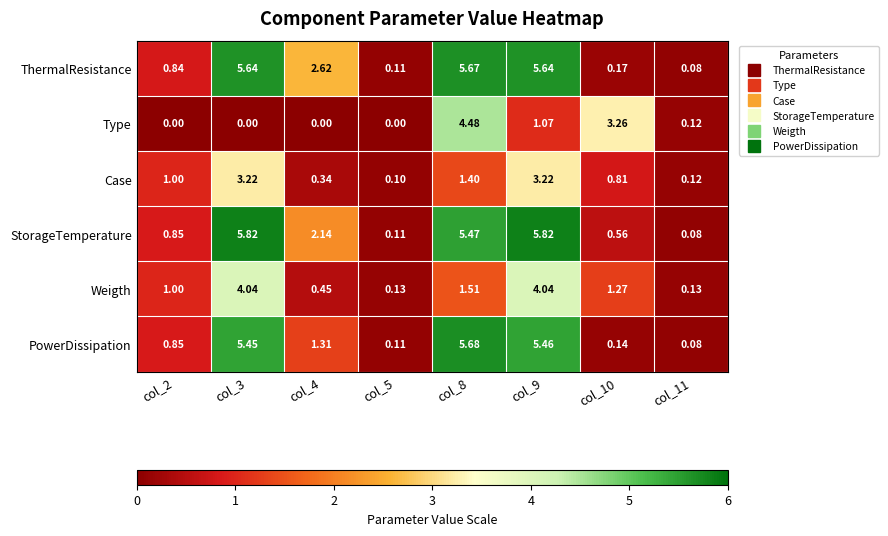

How many values in the PowerDissipation series are below 1?

4